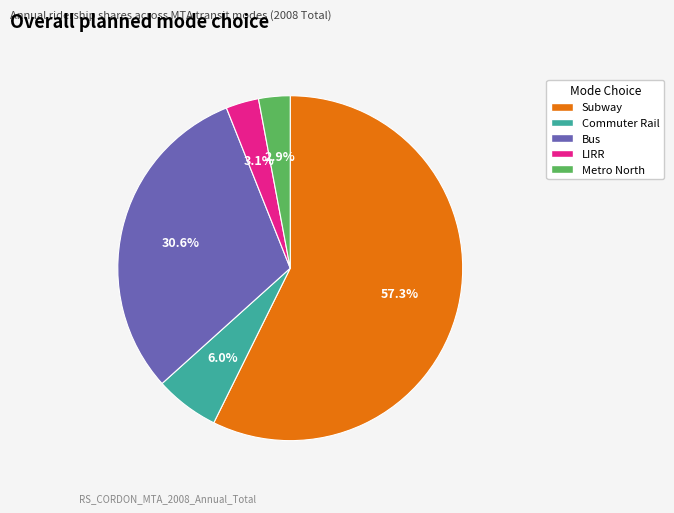

Between Bus and LIRR, which is larger?

Bus